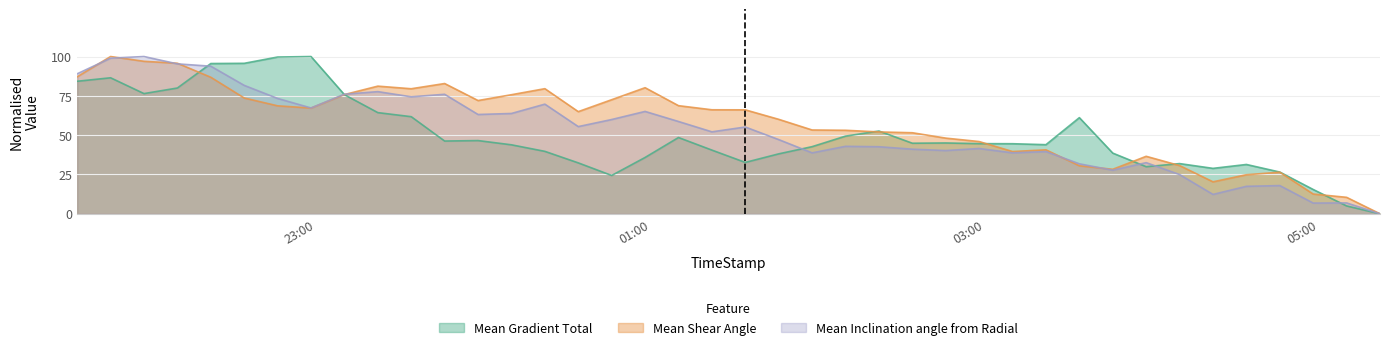

What is the maximum value shown in the chart?

100.0